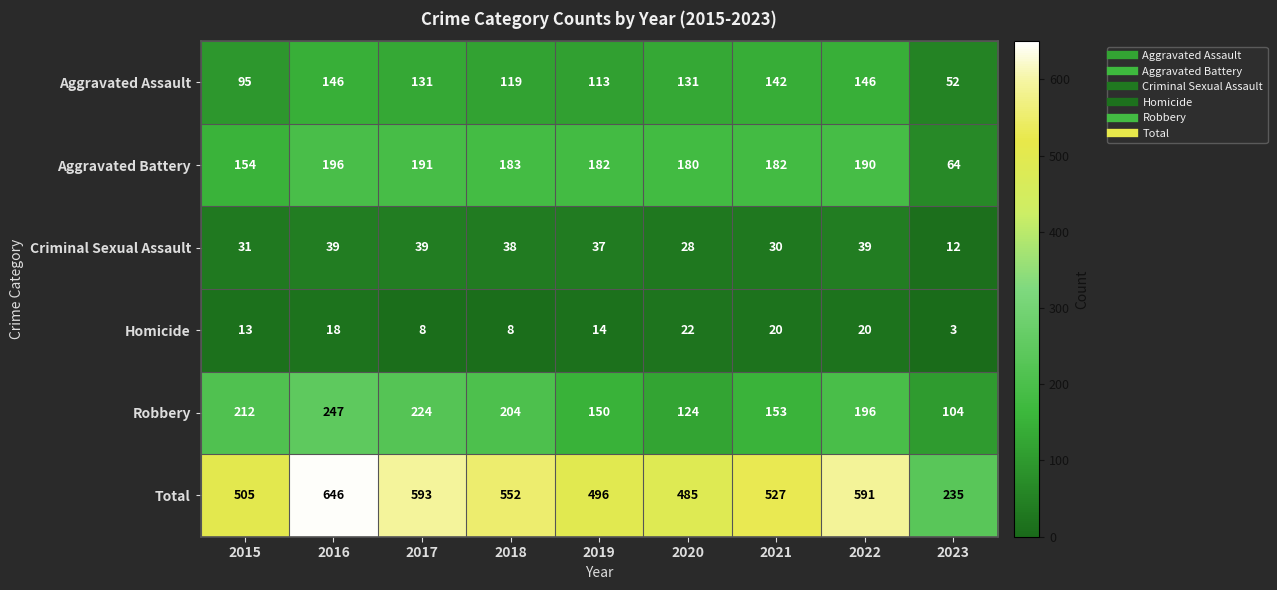

Which series has the largest range (max minus min)?

Total